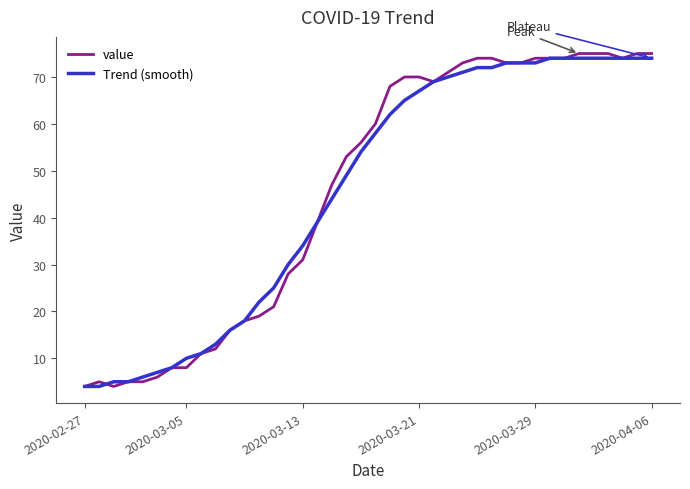

Which series has the widest spread of values?

value